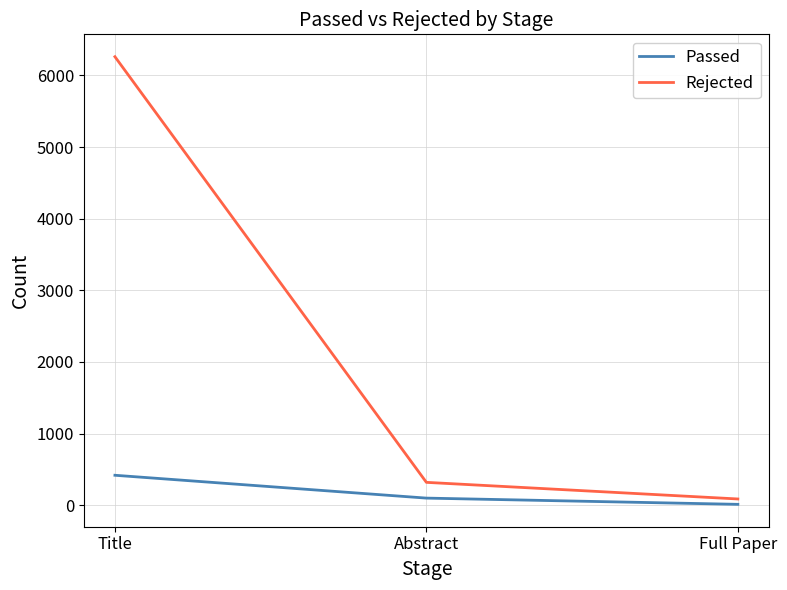

Reading left to right, list all the values displayed in this chart.

Passed: Title=418	Abstract=99	Full Paper=12
Rejected: Title=6262	Abstract=319	Full Paper=87